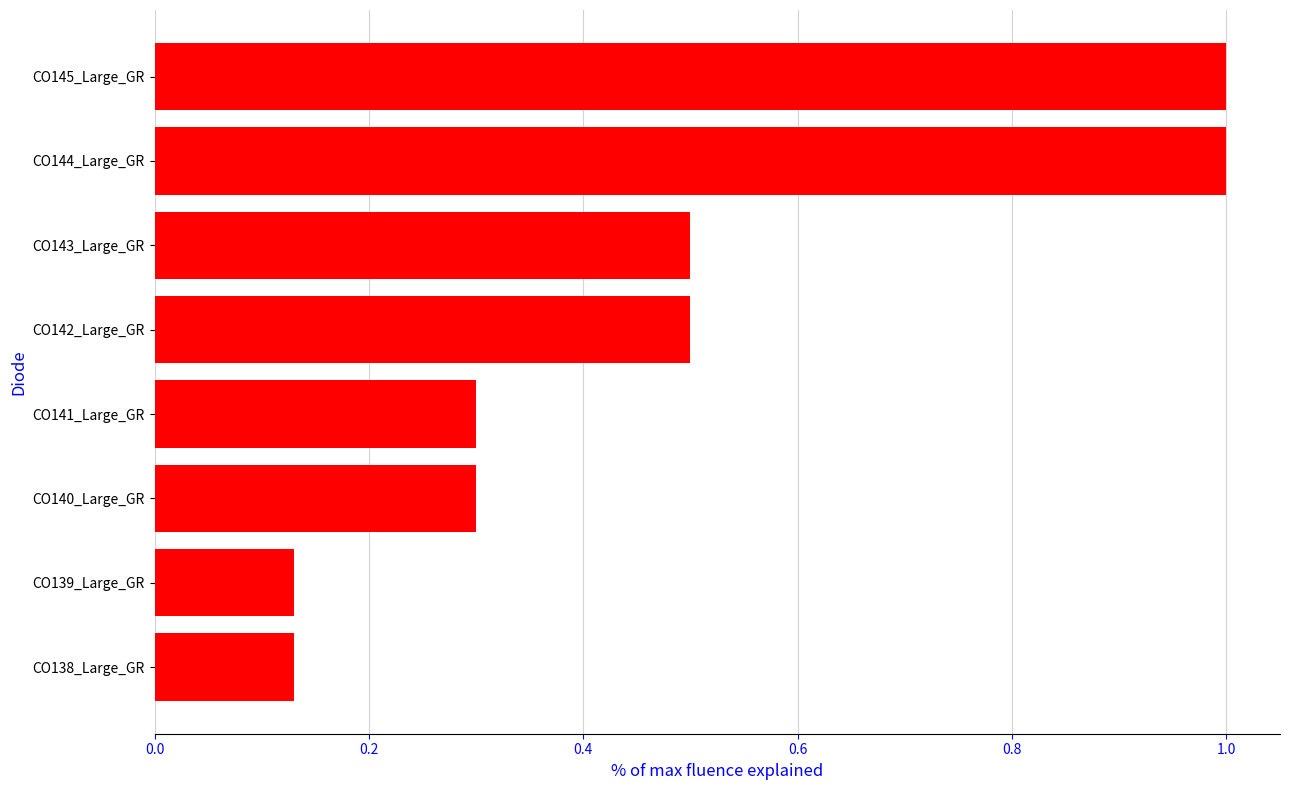

What position from the bottom is CO144_Large_GR?

7